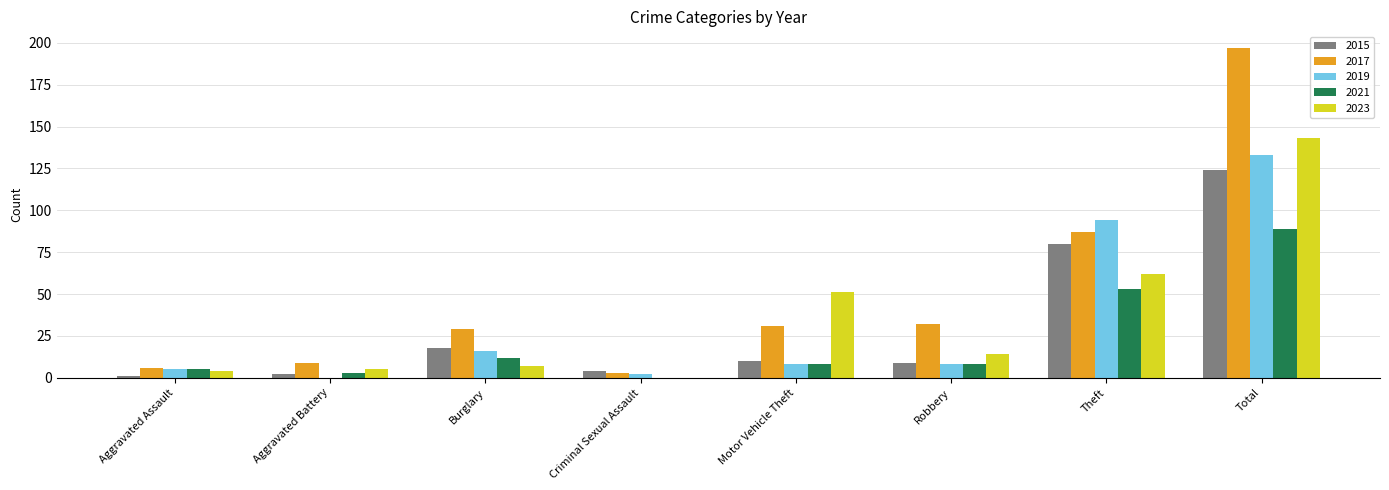

Is it true that 2023 equals 74 at Motor Vehicle Theft?

False